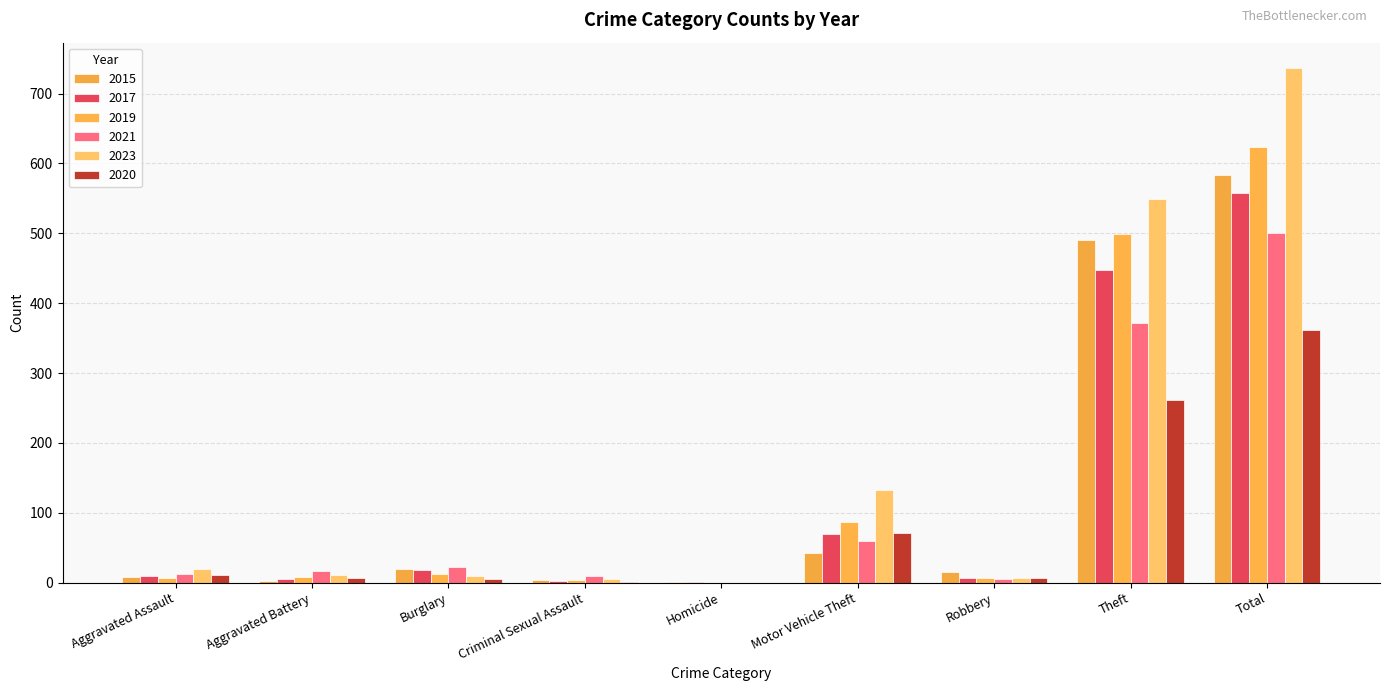

Between Motor Vehicle Theft and Robbery, which is larger?

Motor Vehicle Theft